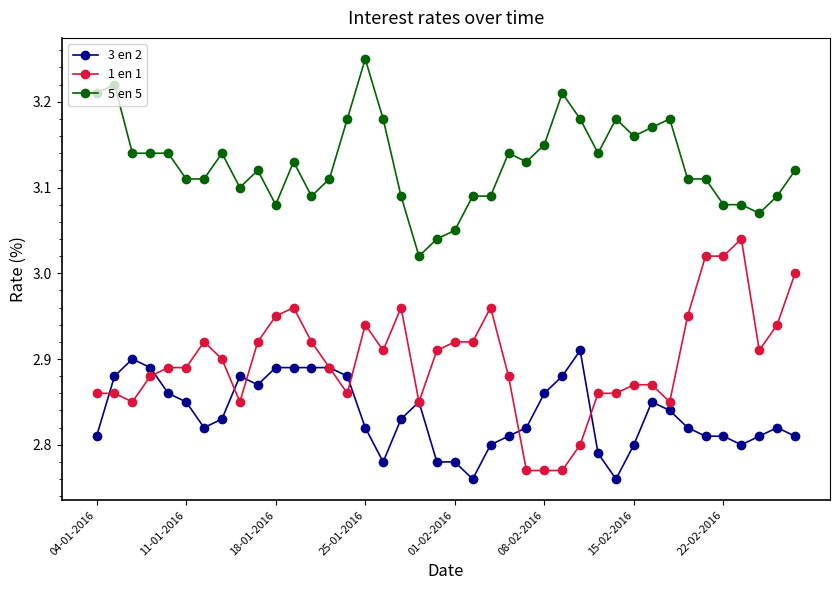

List the series in order of their overall mean, lowest first.

3 en 2, 1 en 1, 5 en 5